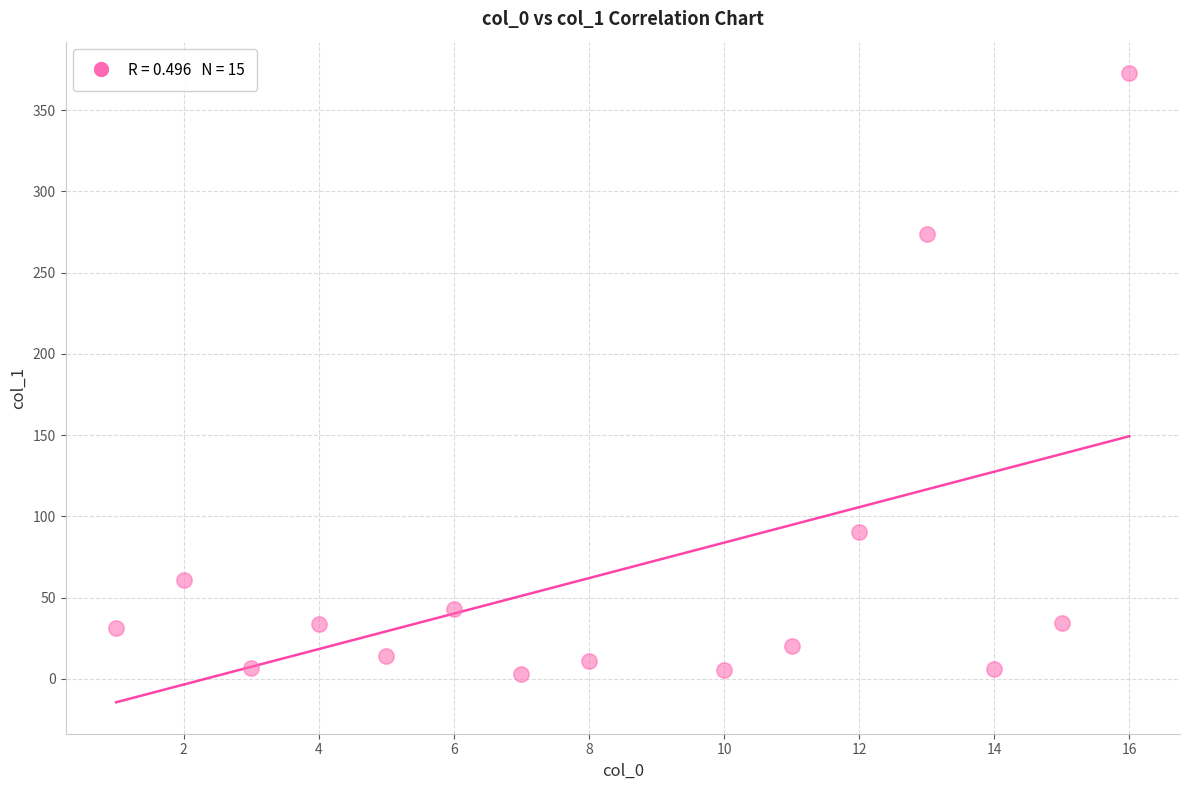

What Y value in the scatter plot is closest to 187?

274.0